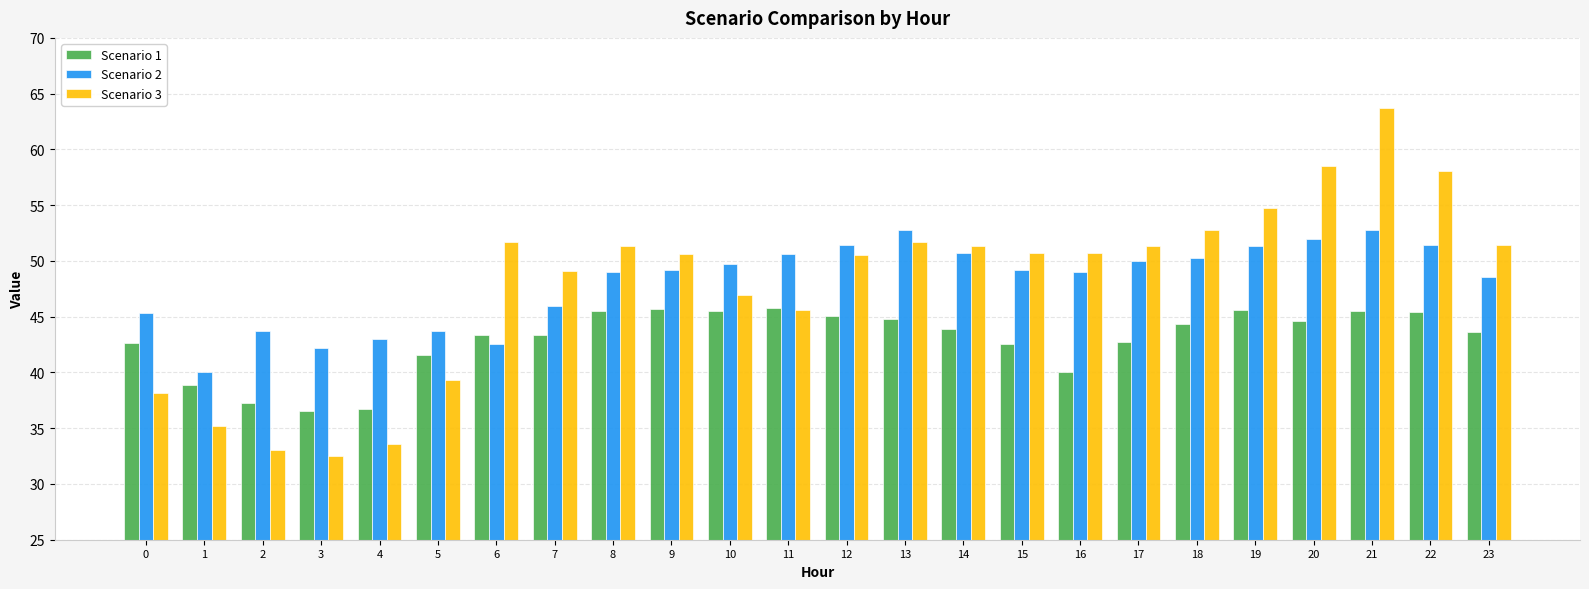

True or false: Scenario 1 has a value of 44.6 at 20.

True